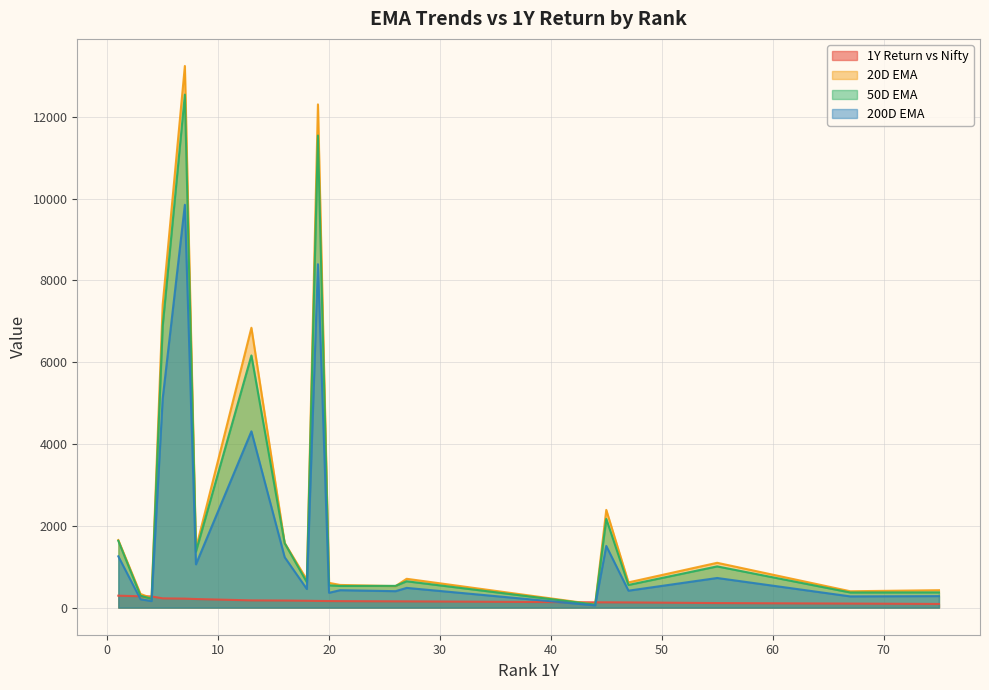

What is the maximum value for 50D EMA?

12543.6